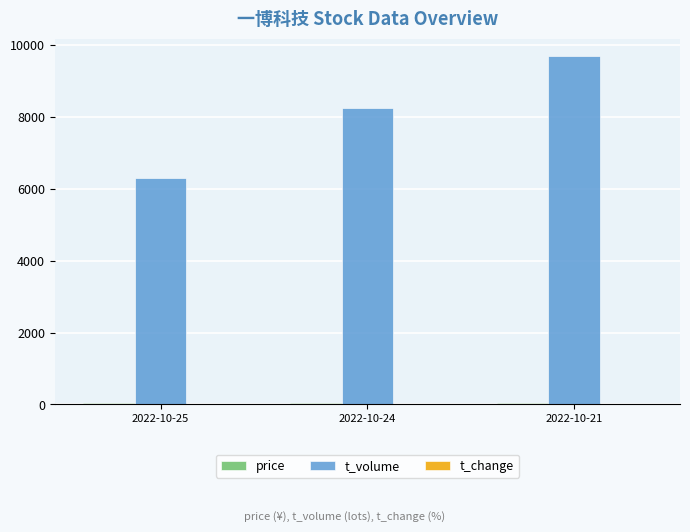

How many groups of bars are there?

3